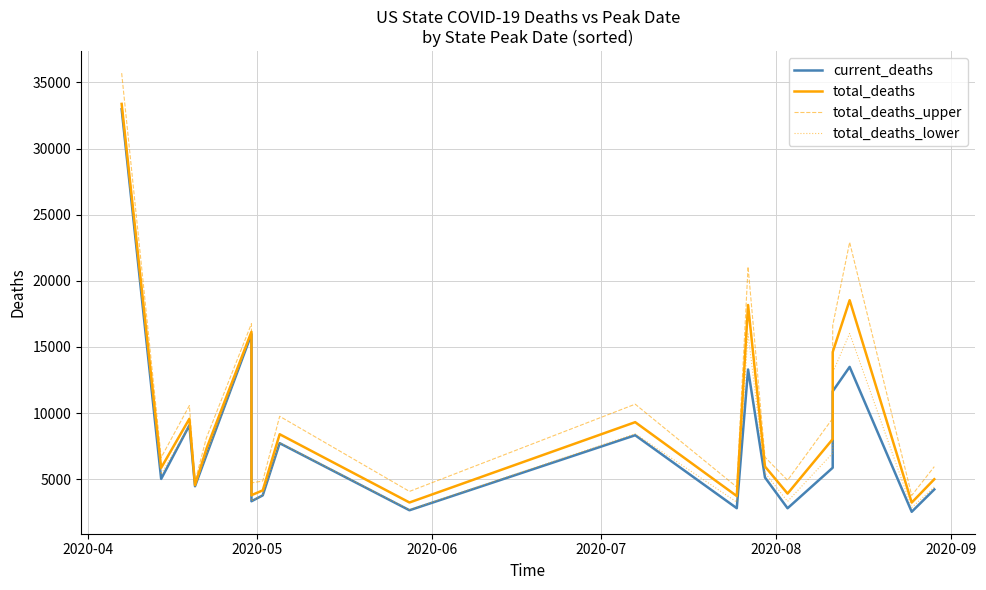

Rank the series by their maximum value, from highest to lowest.

total_deaths_upper, total_deaths, total_deaths_lower, current_deaths